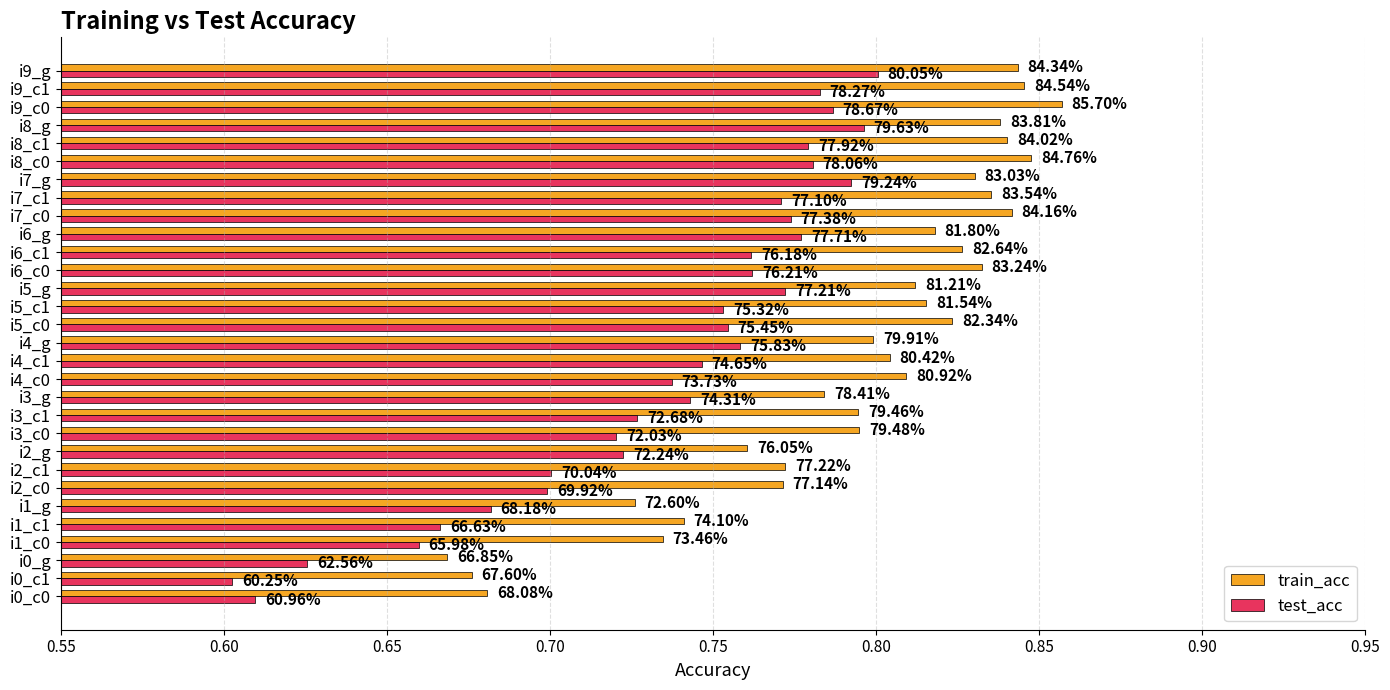

What are all the series names shown in the legend?

train_acc, test_acc